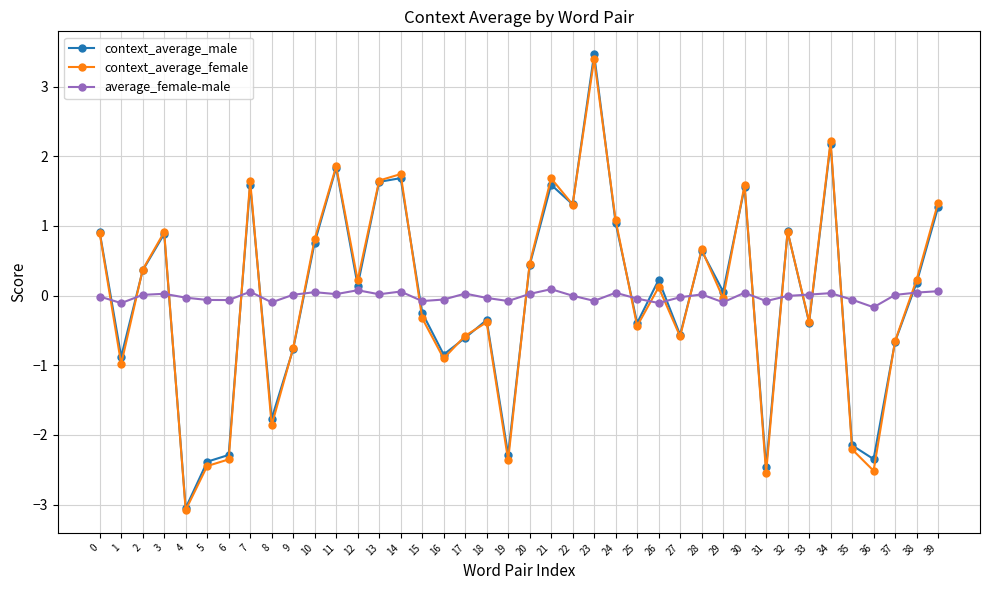

What is the maximum value shown in the chart?

3.5